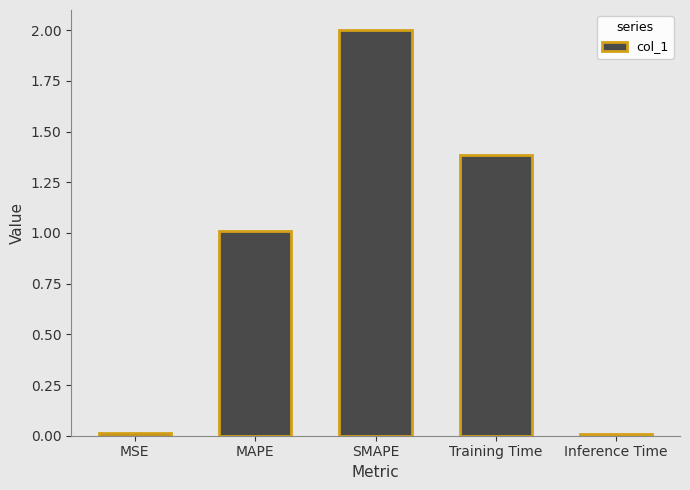

What is the difference between the maximum and minimum values?

2.0